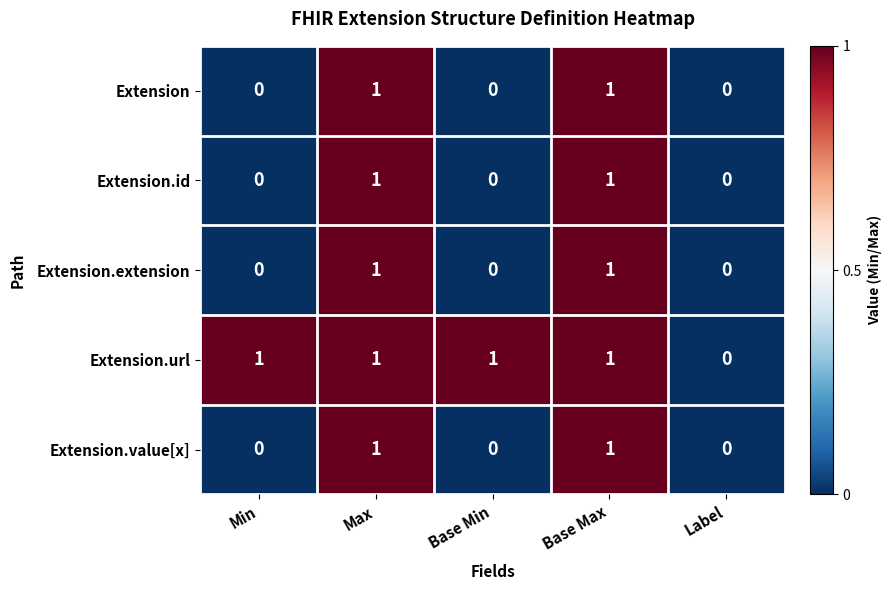

The Extension.extension series shows 0 at Max. True or false?

False